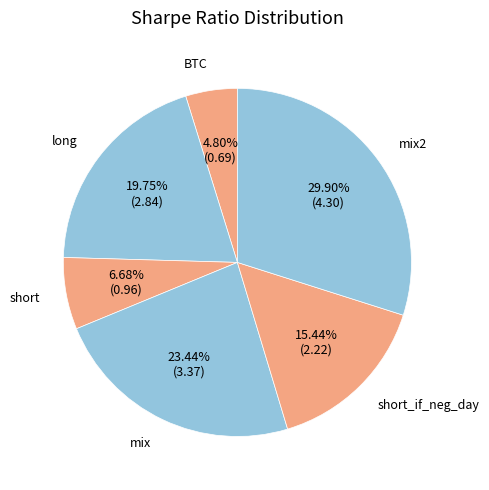

The long slice represents 9% of the pie. True or false?

False